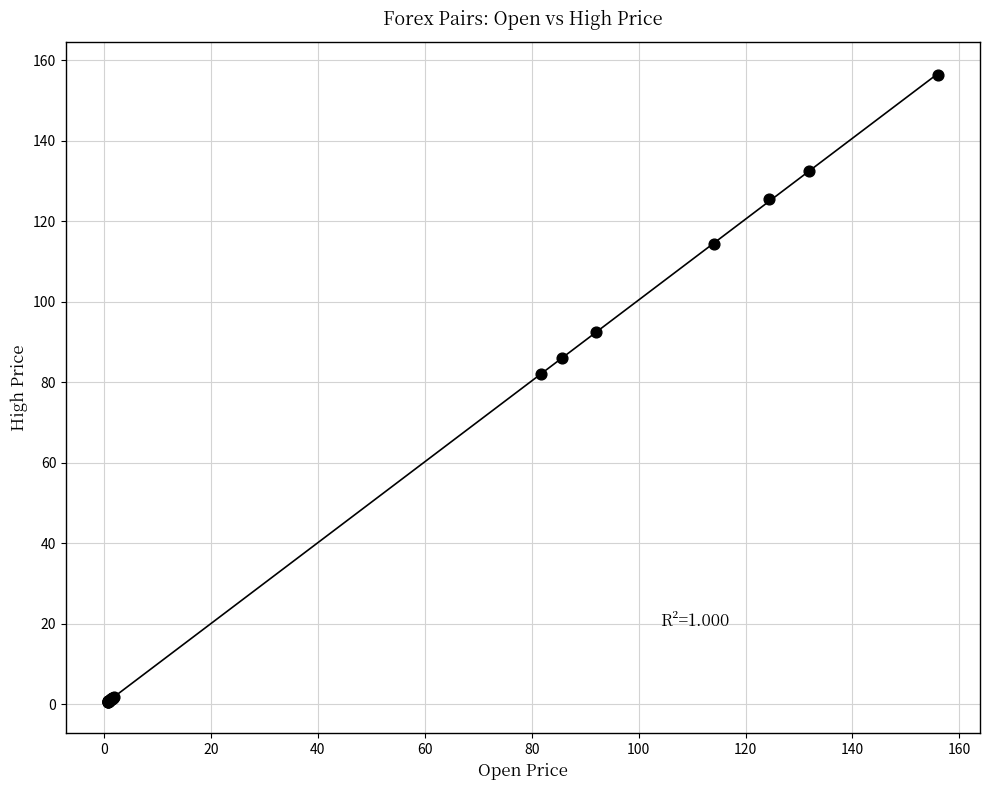

What Y value in the scatter plot is closest to 78?

82.2